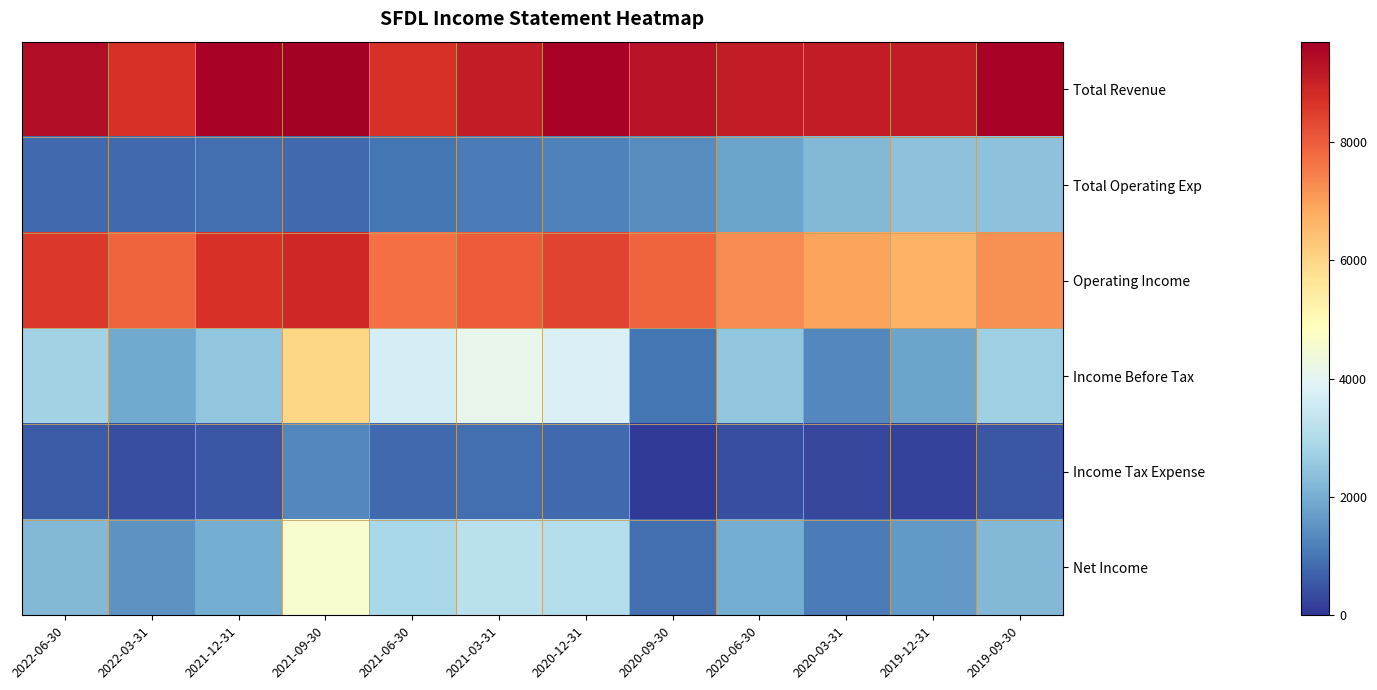

What is the spread (max minus min) of values at 2022-06-30?

8800